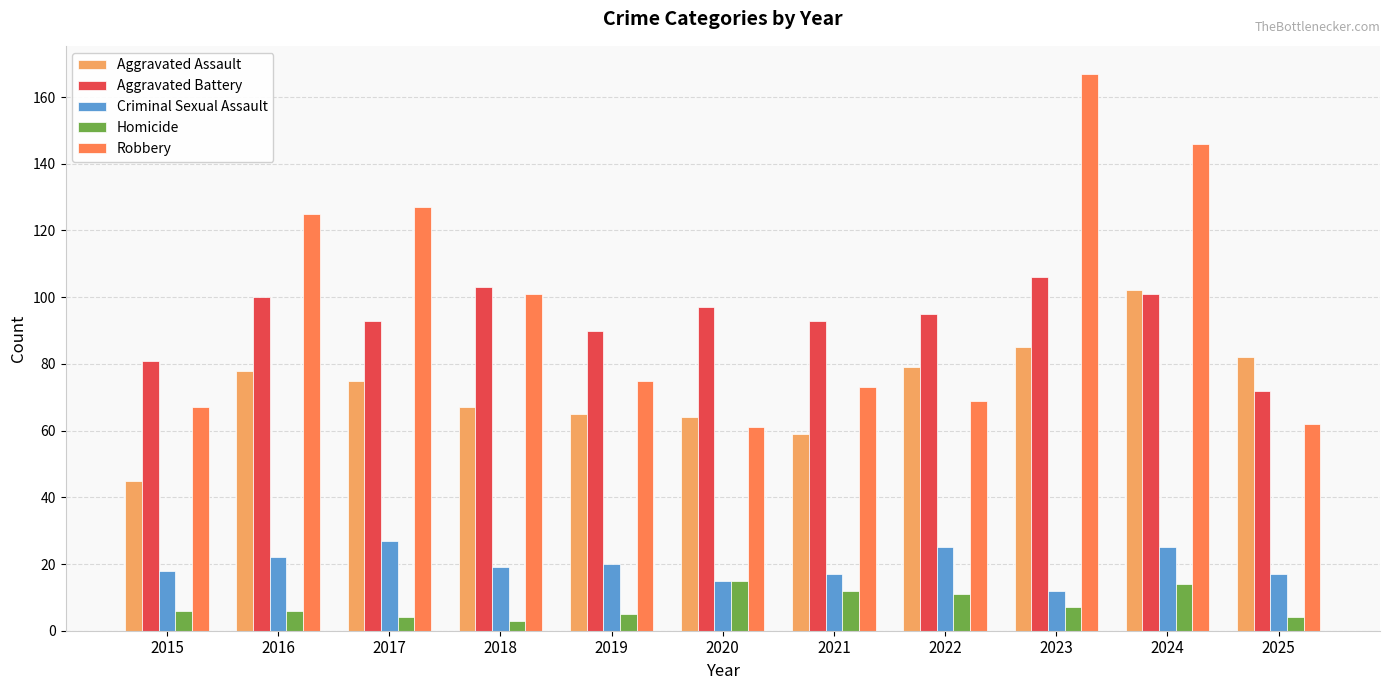

What is the average value of the Robbery series?

98